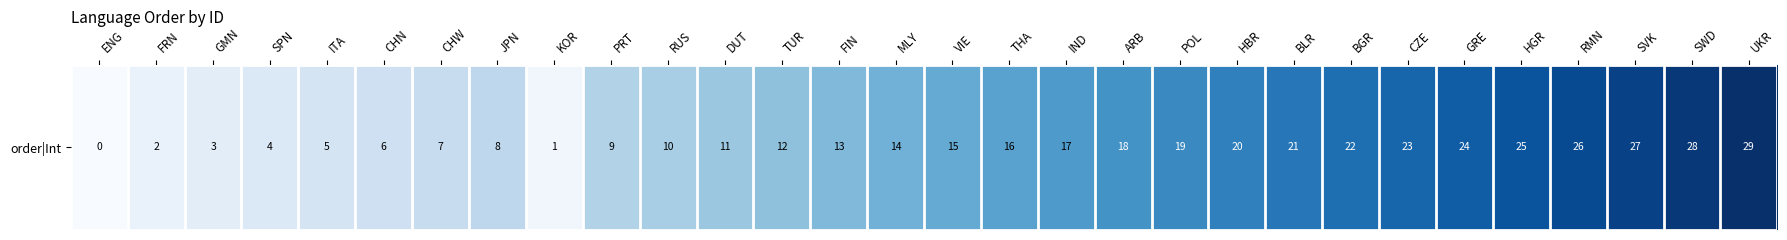

Reading left to right, extract all data points from this chart.

0	2	3	4	5	6	7	8	1	9	10	11	12	13	14	15	16	17	18	19	20	21	22	23	24	25	26	27	28	29